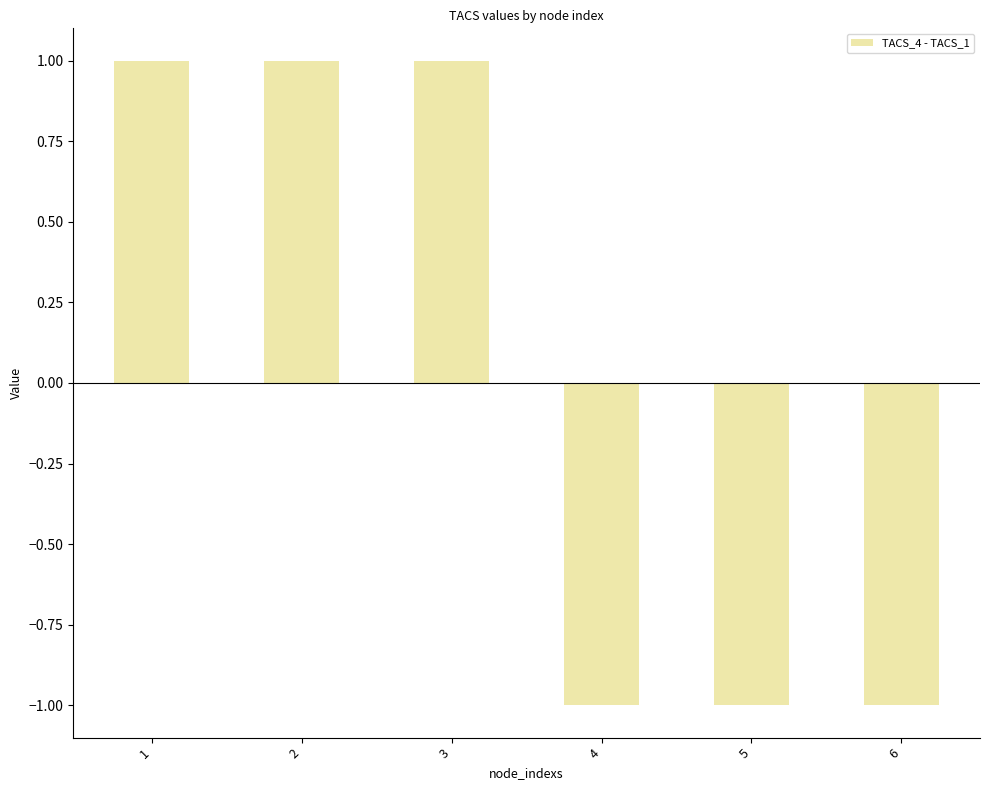

What is the greatest value displayed?

1